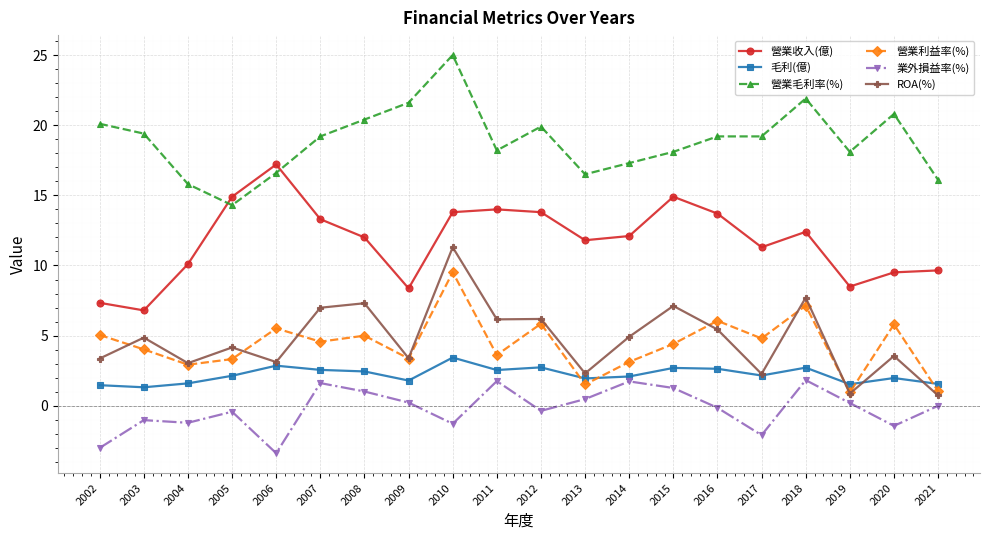

What is the value of the 營業利益率(%) point at the 8th from the left?

3.4